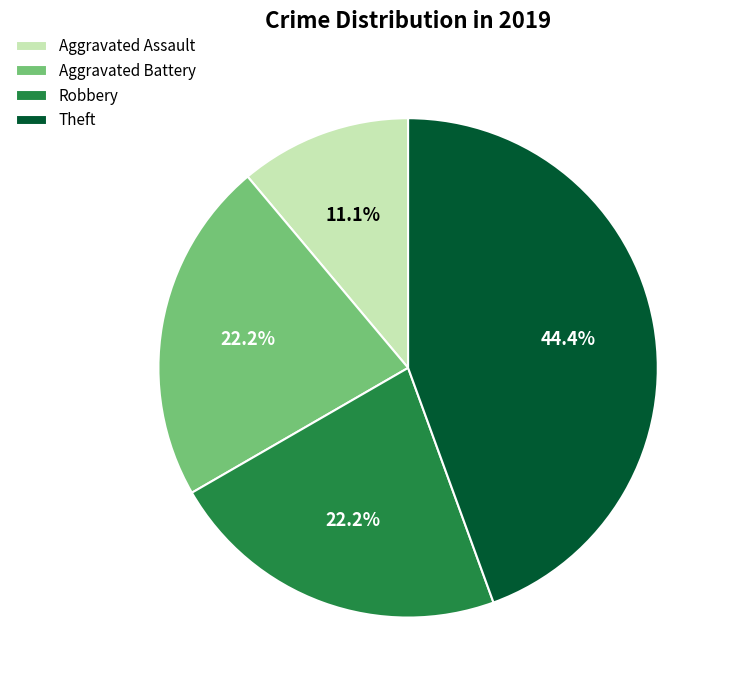

What is the ratio of the value at Aggravated Assault to the value at Aggravated Battery?

0.5